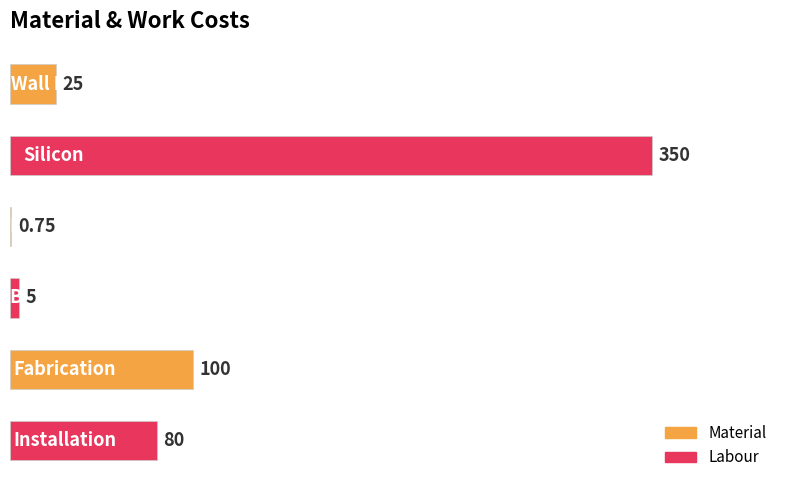

Count the number of categories in the chart.

6